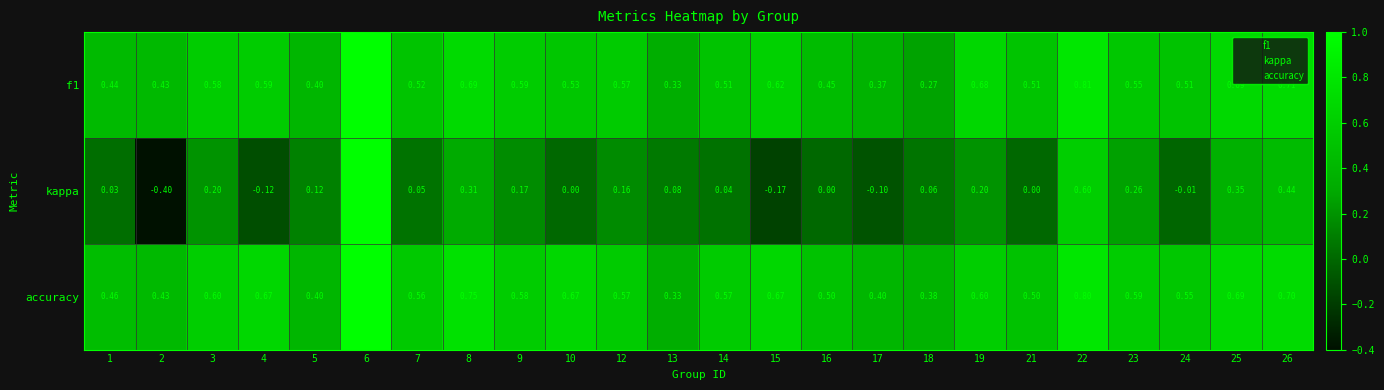

At how many categories does at least one series exceed 0?

24